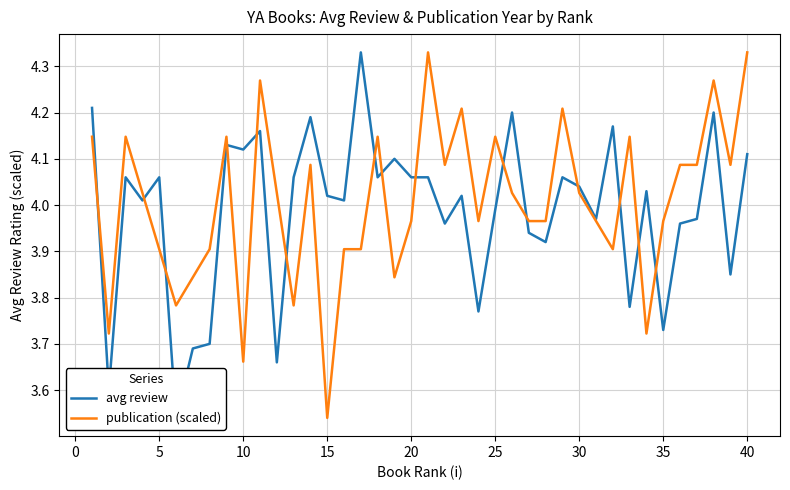

Where is publication (scaled) nearest to the value 3?

15